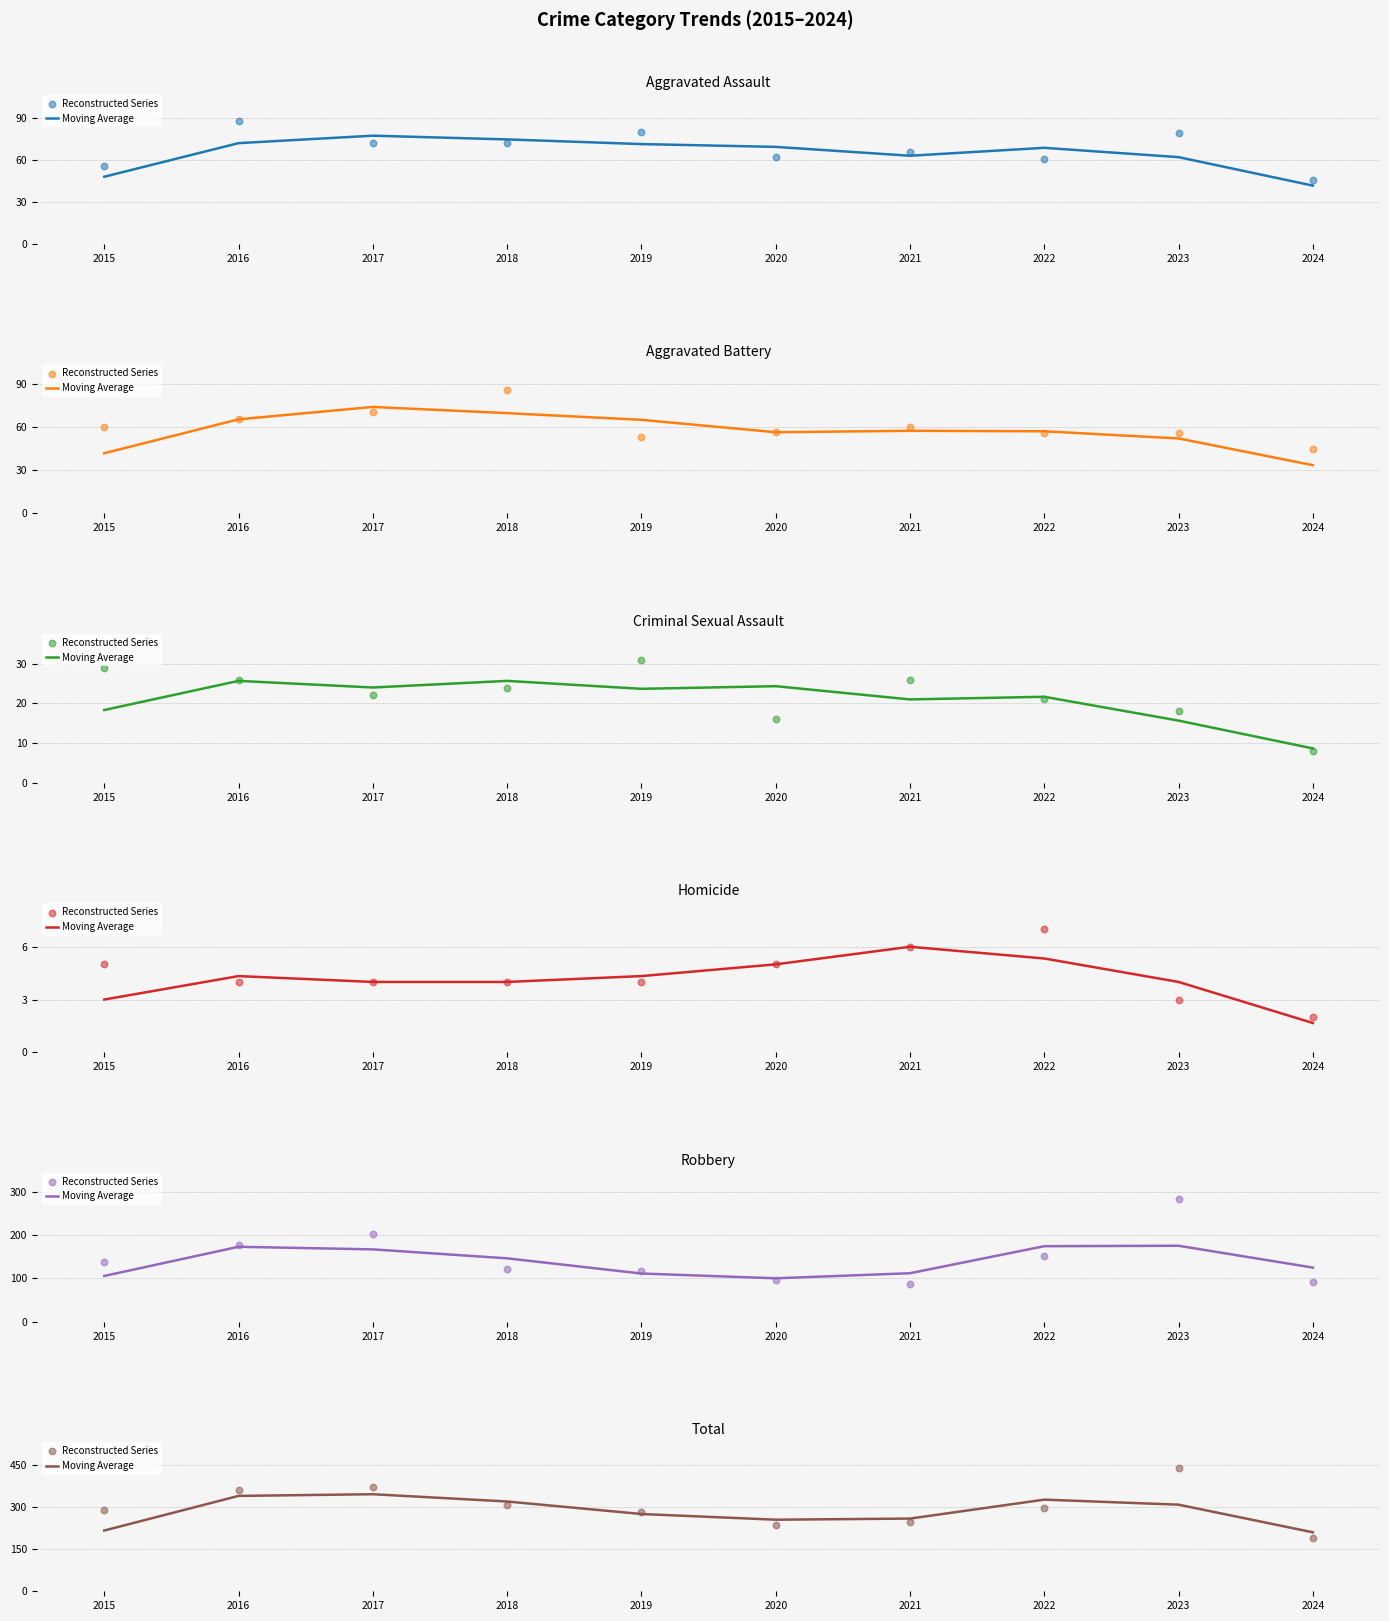

Which series has the largest total across all categories?

Reconstructed Series